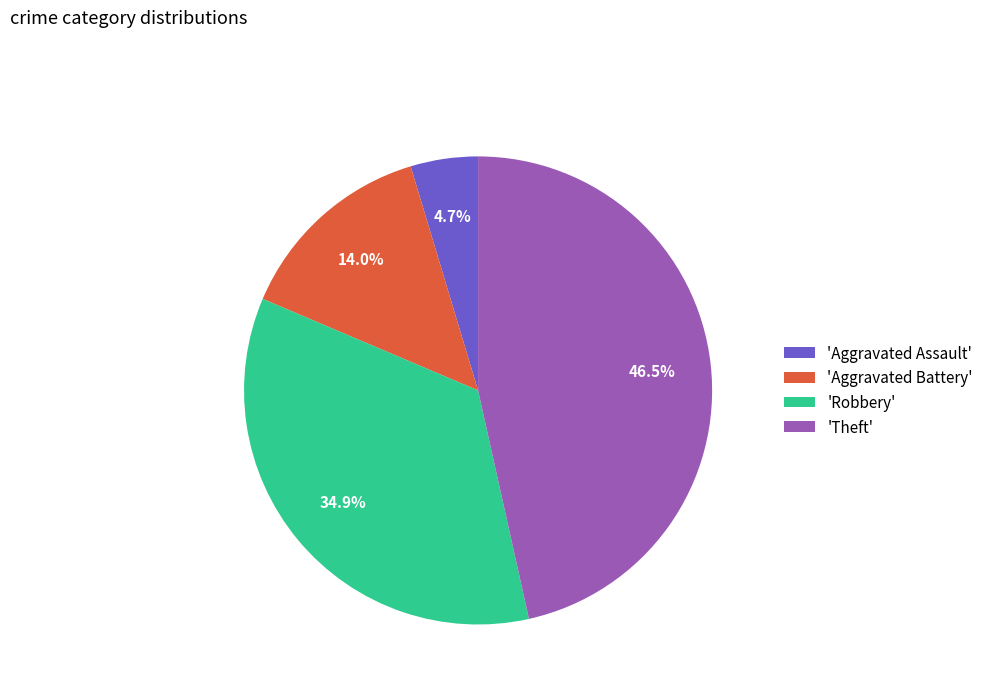

Which category has the biggest portion of the pie?

'Theft'